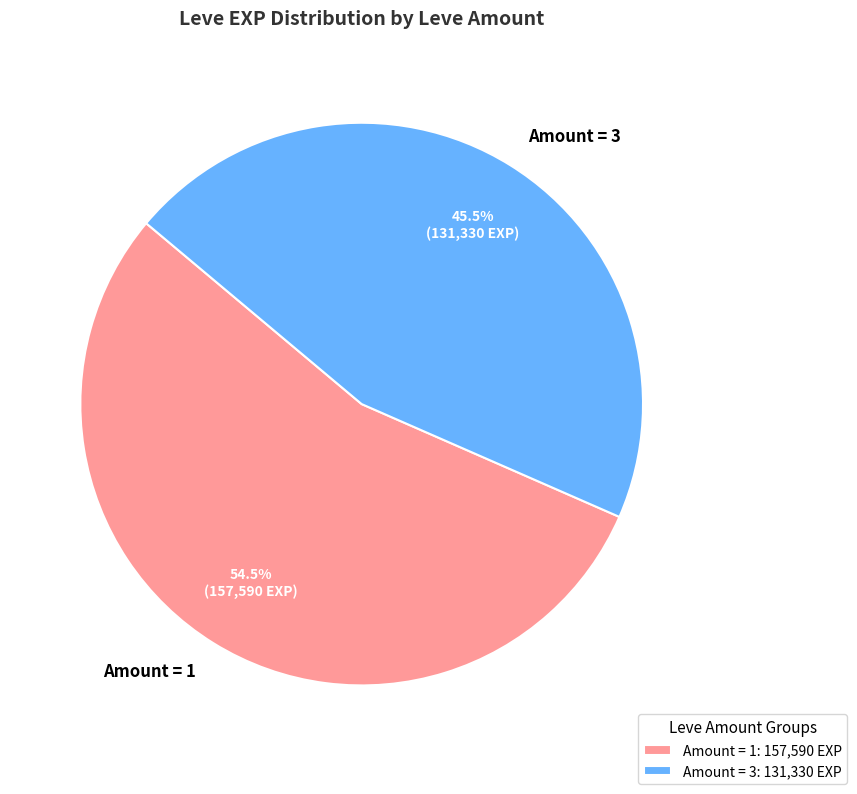

What is the ratio of the value at Amount = 3 to the value at Amount = 1?

0.8